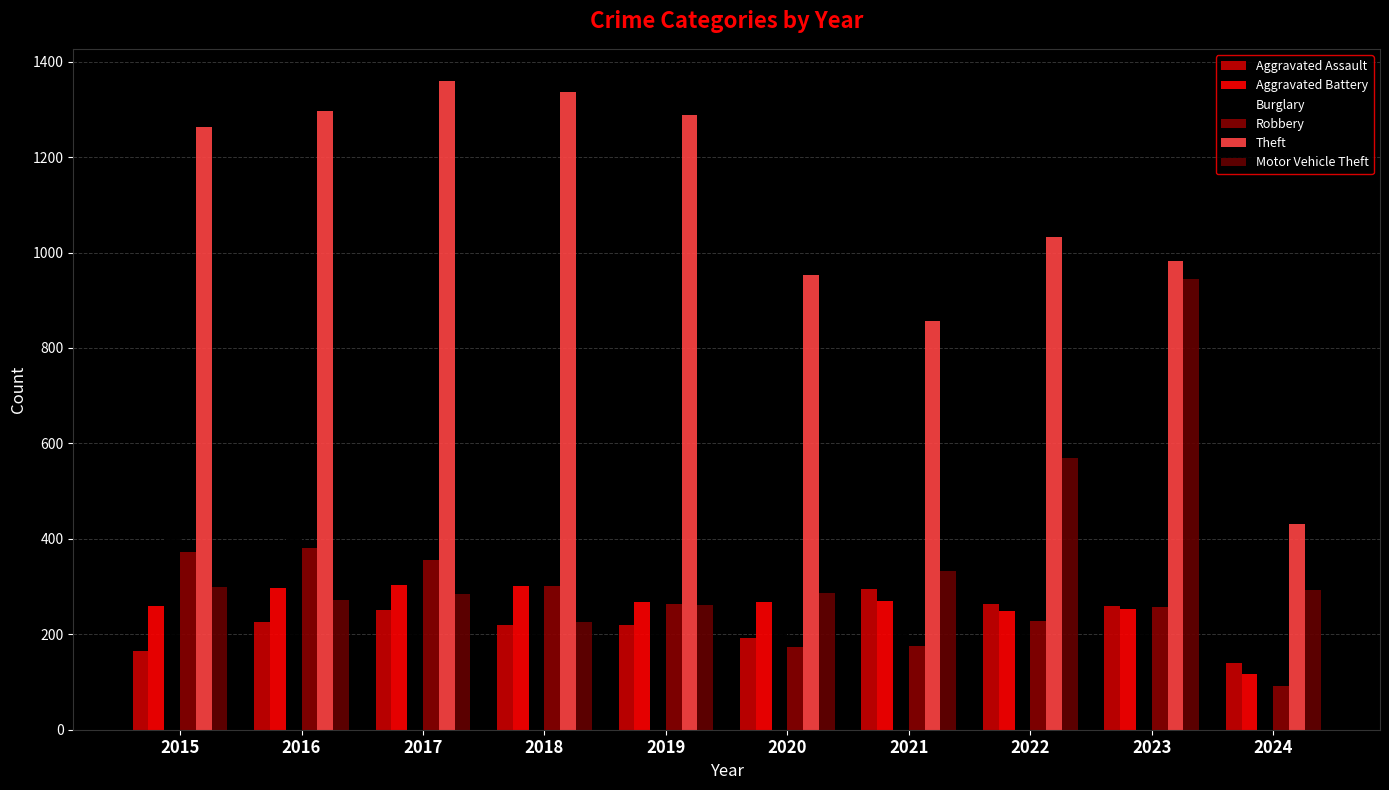

The value of Aggravated Assault at 2023 is 346. True or false?

False